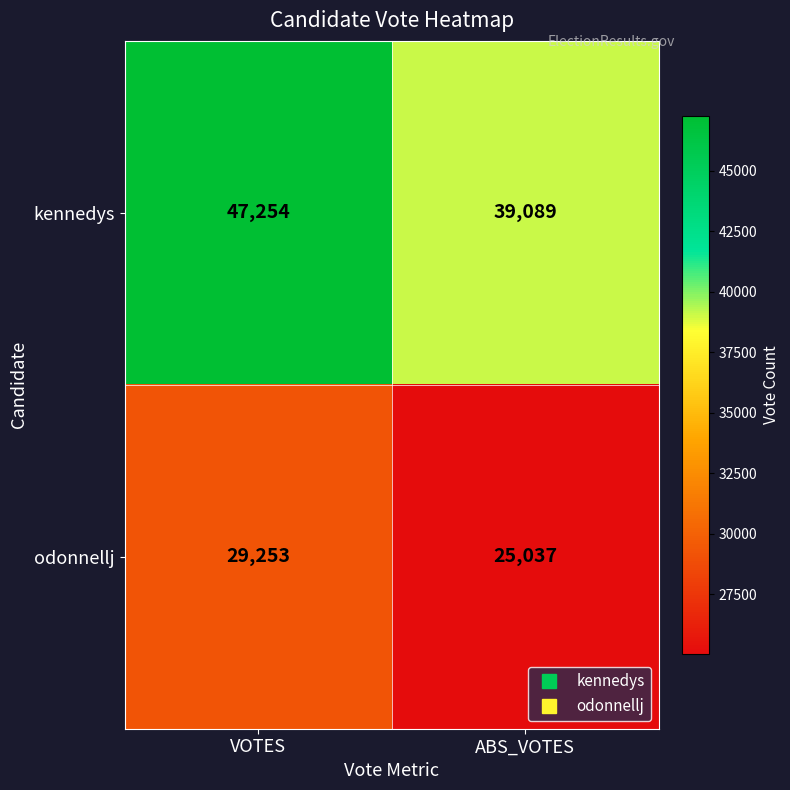

What is the average value of the odonnellj series?

27145